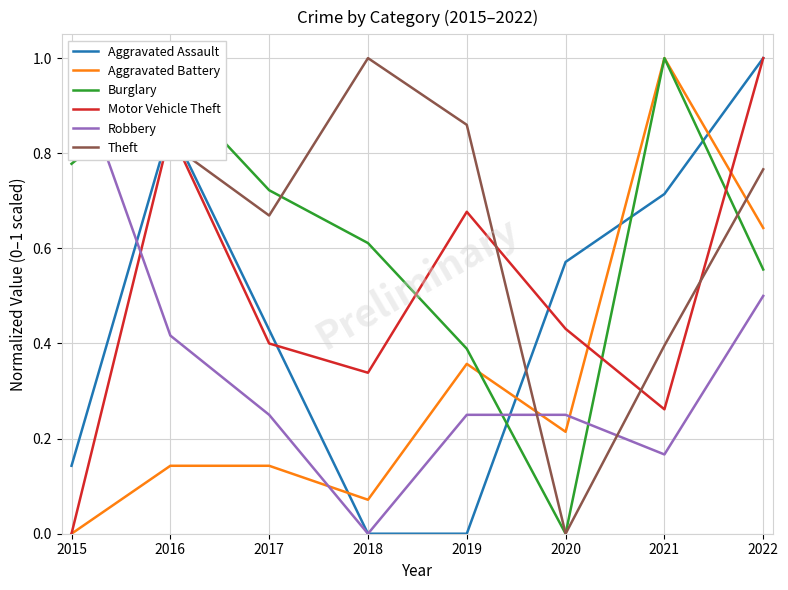

At which category is the sum across all series the highest?

2022